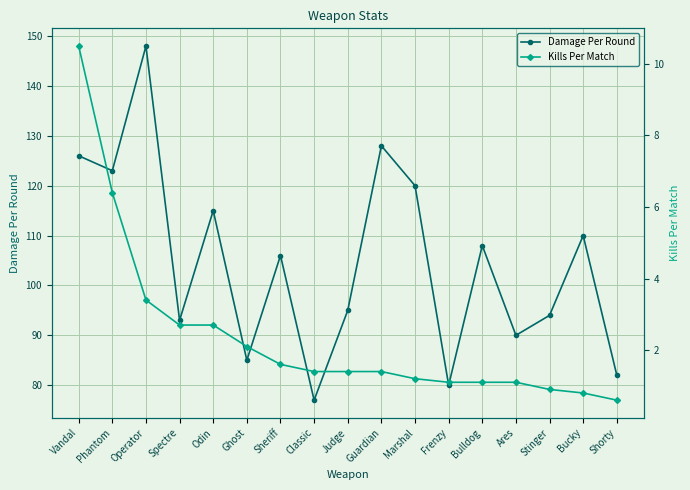

What is the label of the 16th point from the right?

Phantom